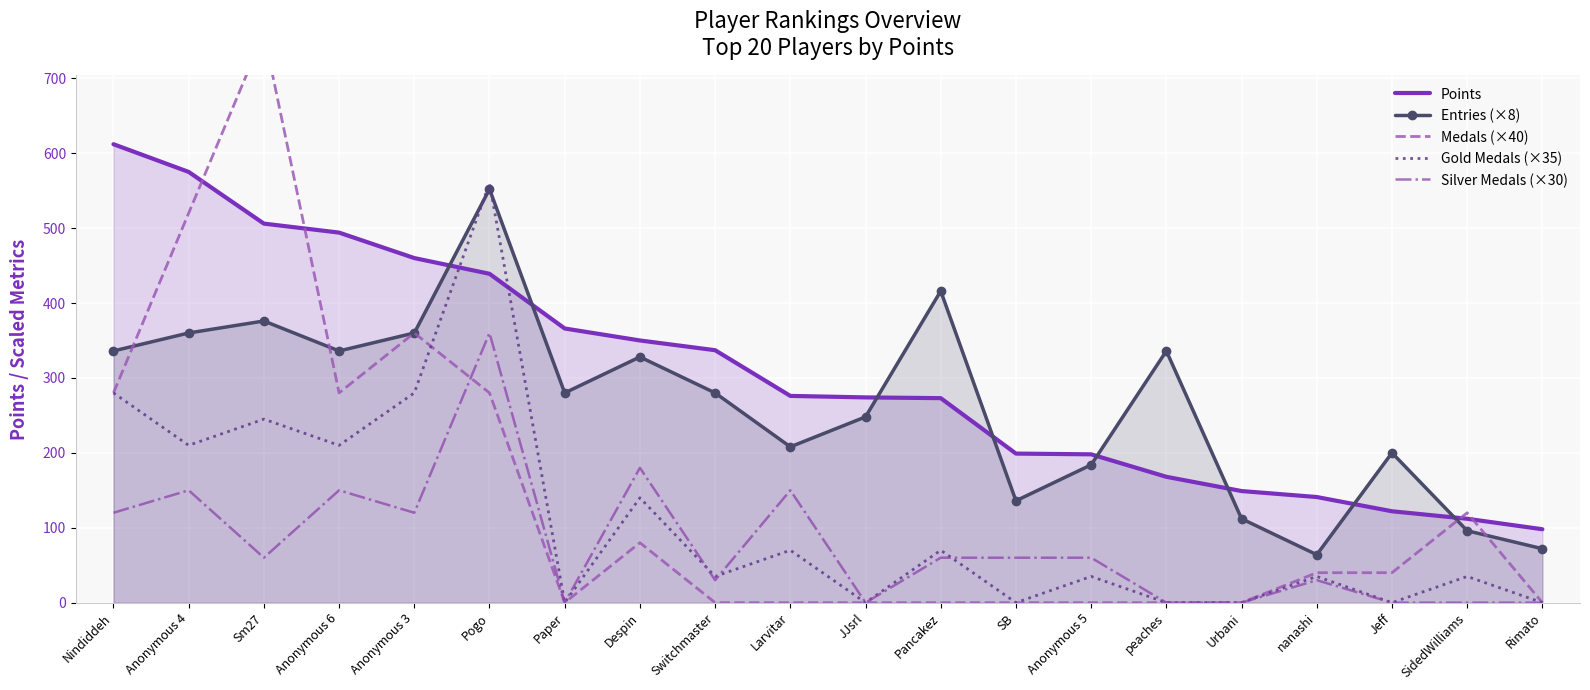

Which series ends up on top after the final intersection of Gold Medals (×35) and Points?

Points